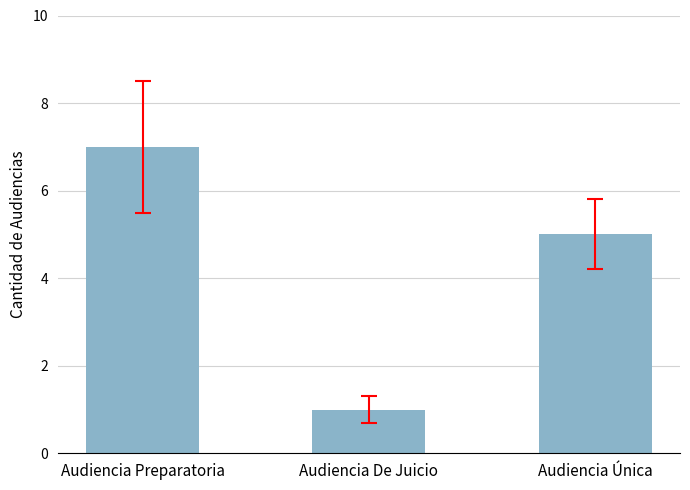

What is the label of the 1st bar from the left?

Audiencia Preparatoria